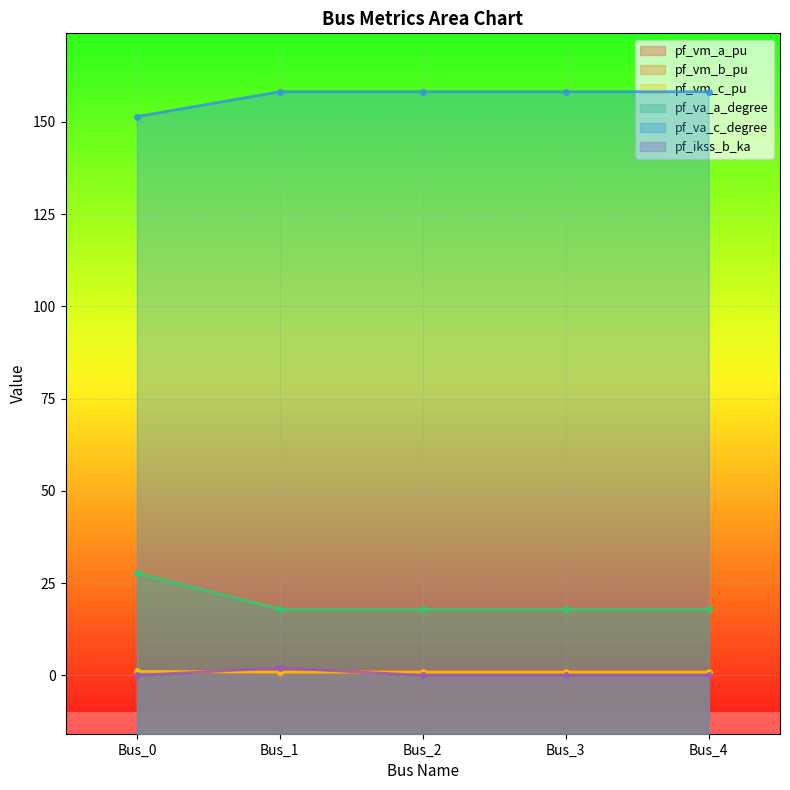

What is the value of the pf_vm_b_pu point at the 1st from the left?

151.4